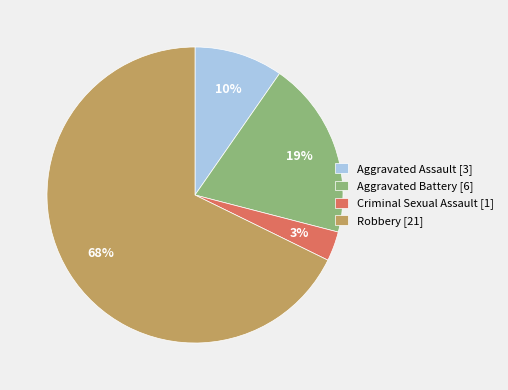

Rank the categories by value from highest to lowest.

Robbery, Aggravated Battery, Aggravated Assault, Criminal Sexual Assault